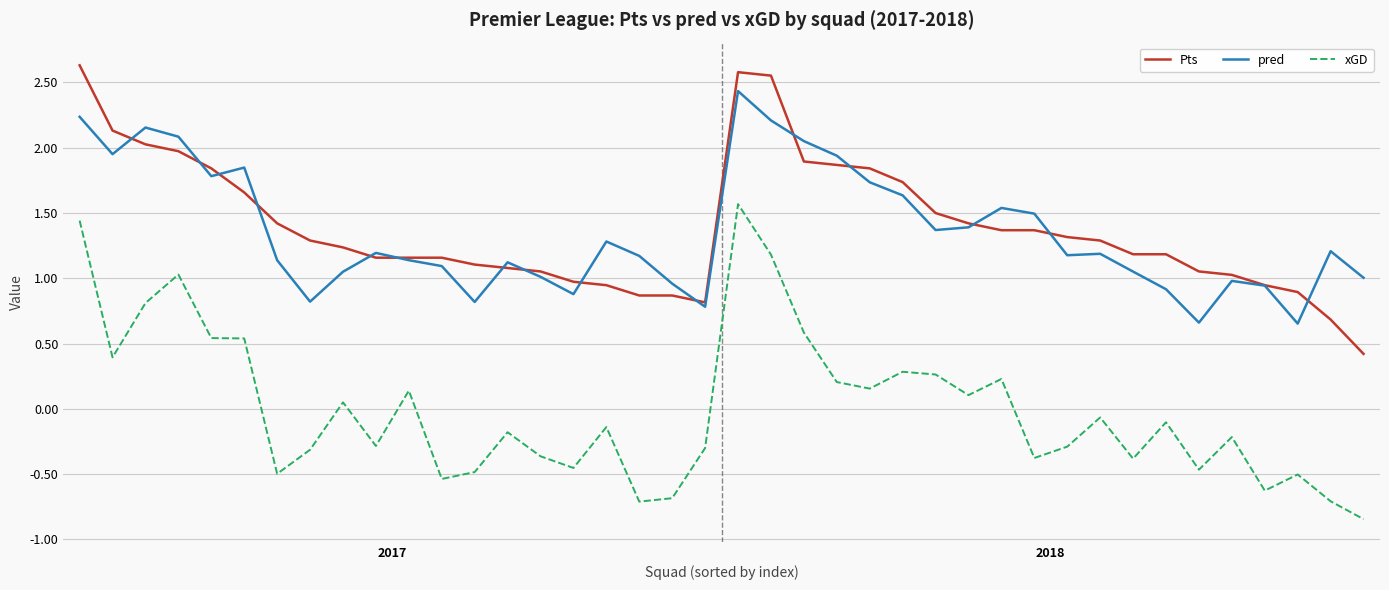

True or false: pred and xGD cross at least once.

False